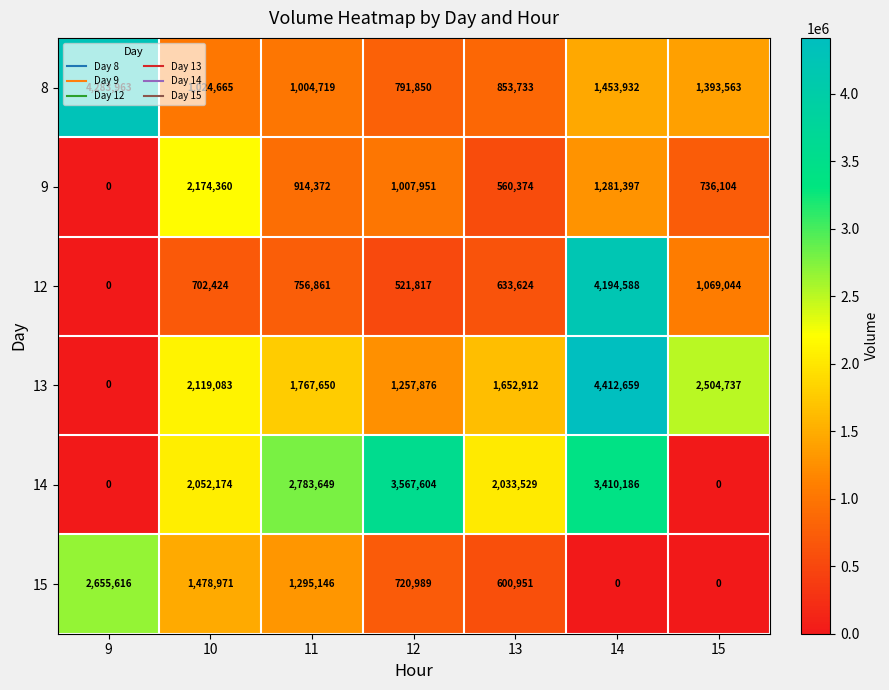

At which category is the sum across all series the highest?

14